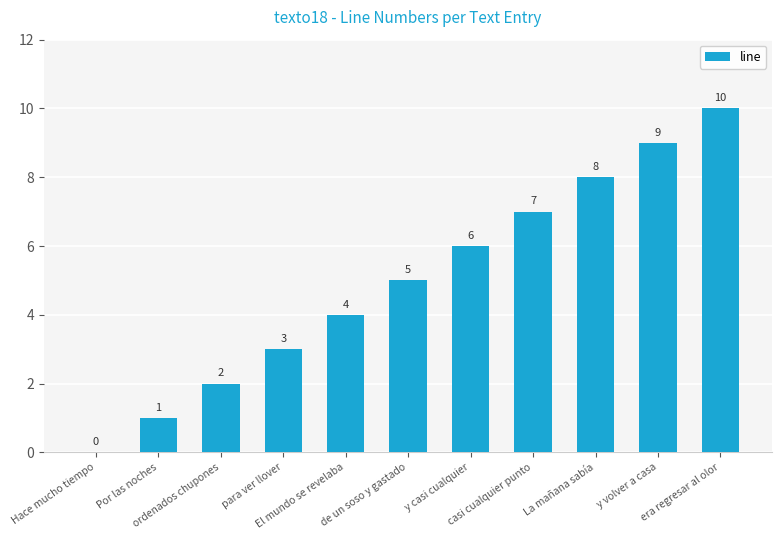

How many values are between 2 and 8?

7